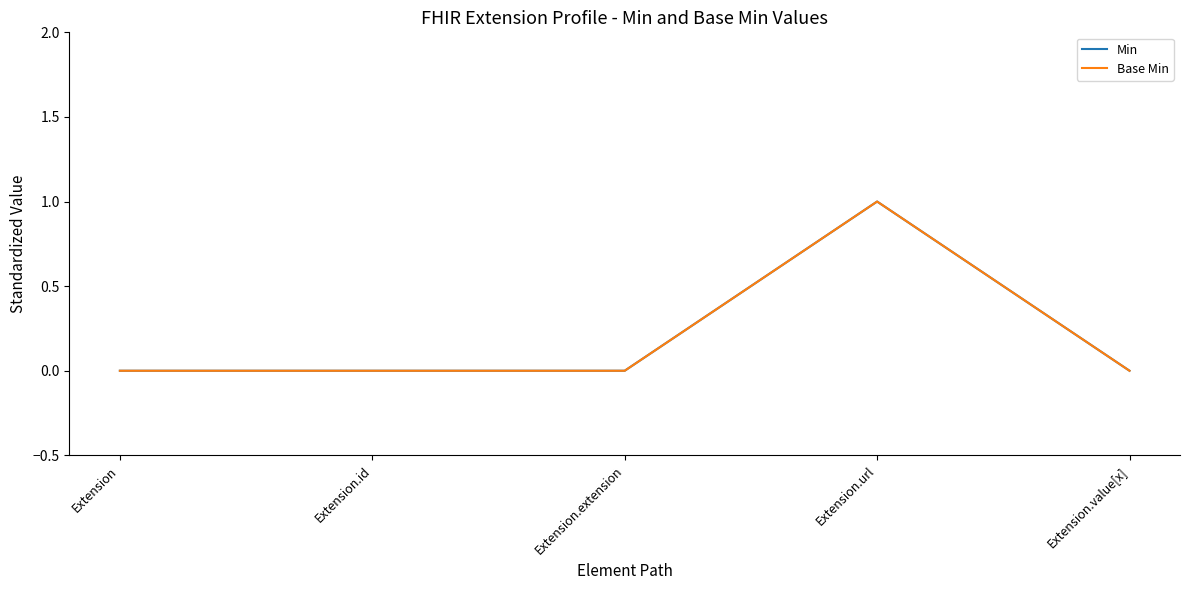

At which category does the chart reach its peak across all series?

Extension.url